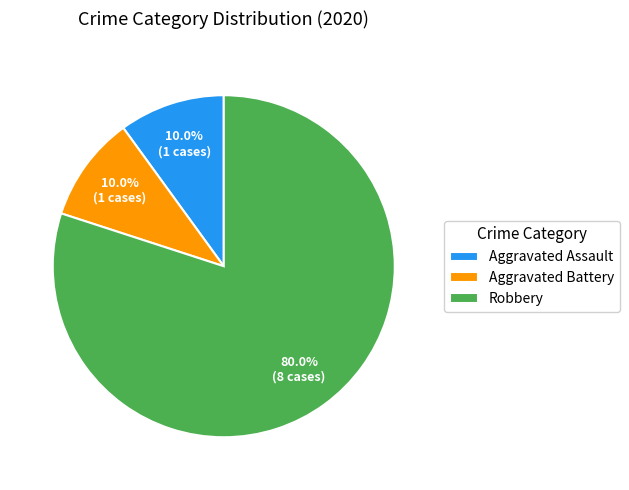

What is the total percentage of Aggravated Battery and Aggravated Assault?

20.0%